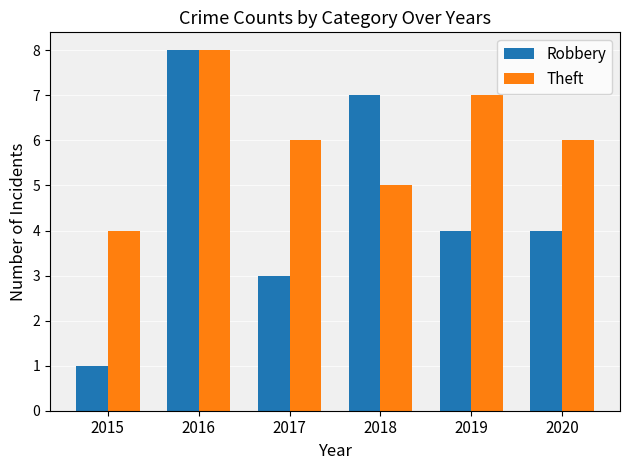

True or false: Robbery has a value of 2 at 2019.

False